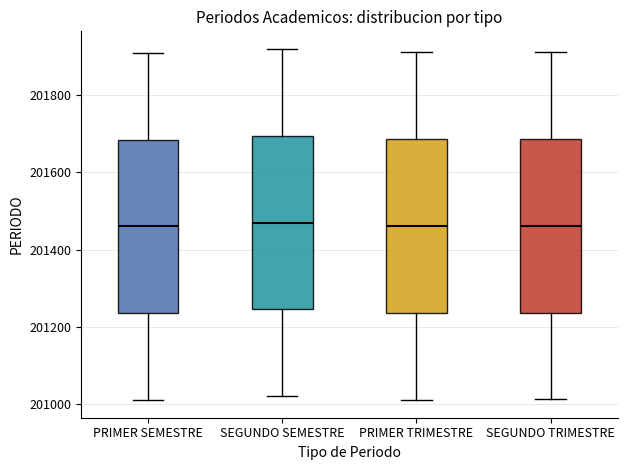

Where does the upper whisker of the box for SEGUNDO TRIMESTRE end on the y-axis? The values are not printed on the chart, so give them approximately, as read against the axis.

201920